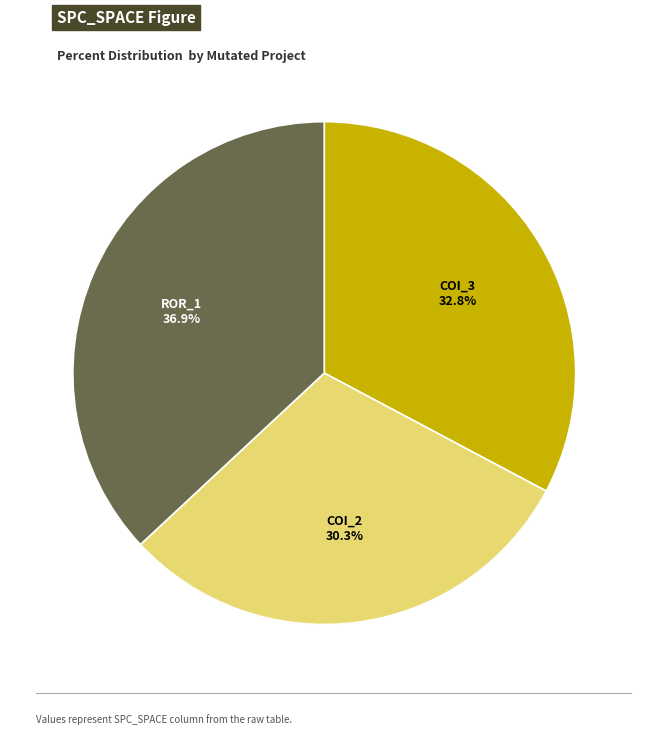

Does any single category account for the majority?

No